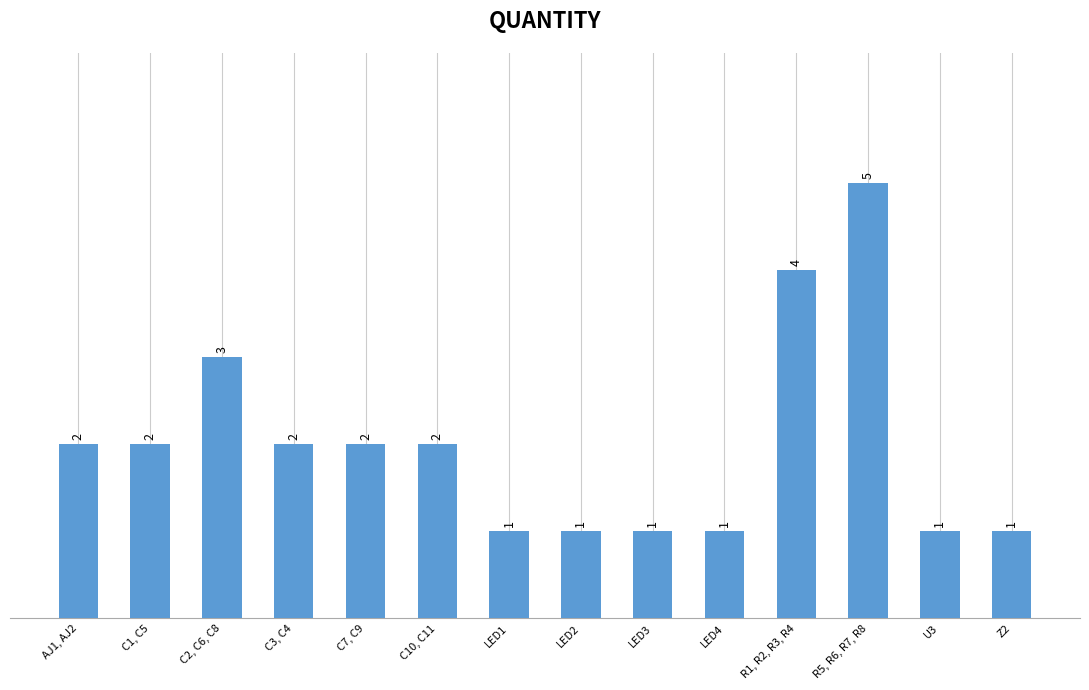

Count the number of data series in this chart.

1